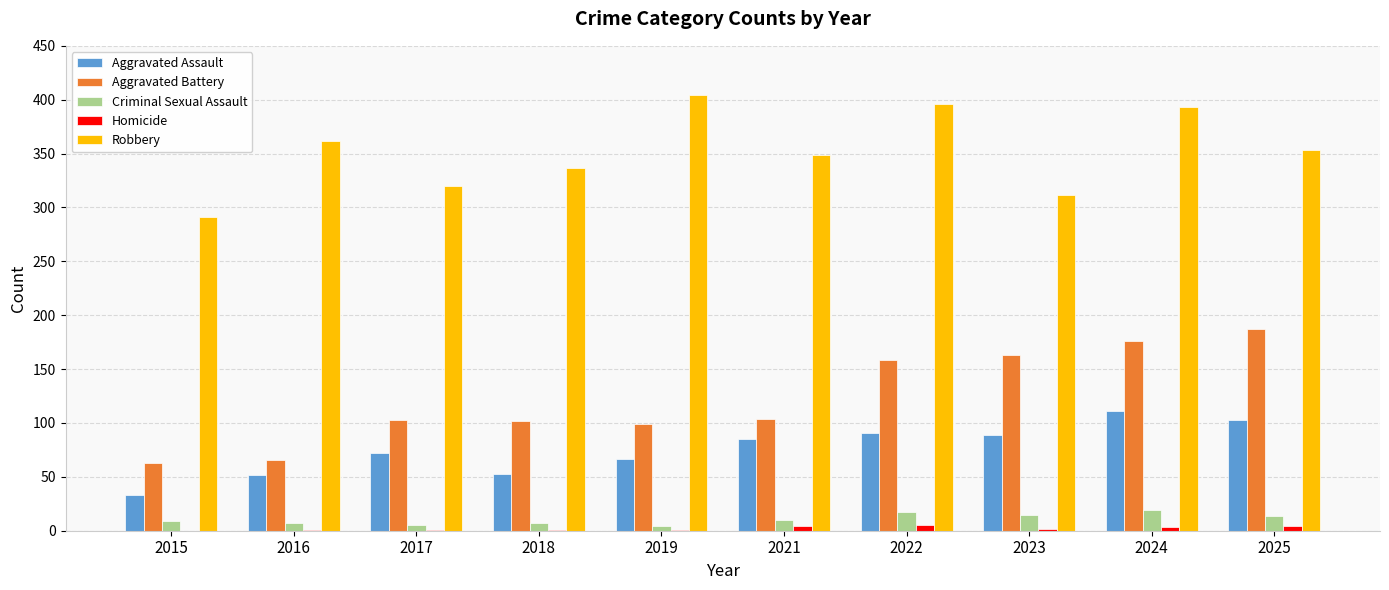

What is the greatest value displayed?

404